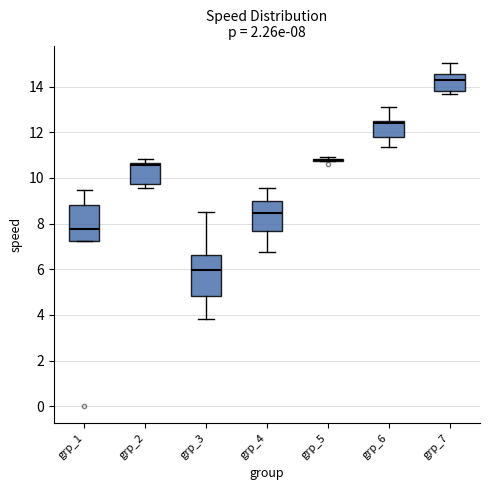

Which box is the tallest, from its lower edge to its upper edge?

grp_3